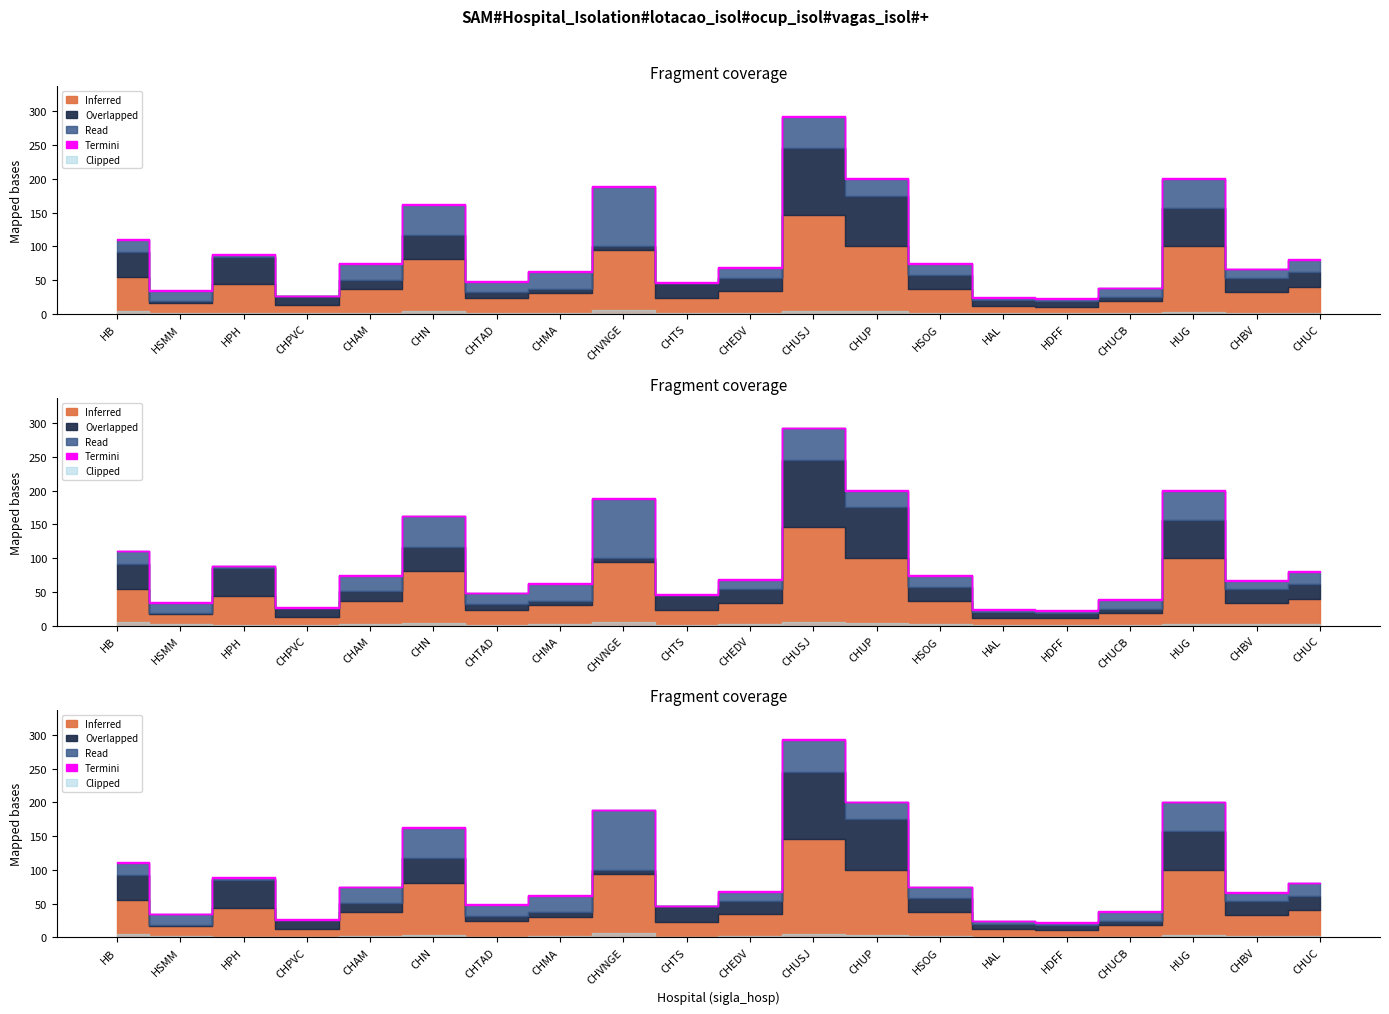

True or false: Clipped and Overlapped intersect in this chart.

False